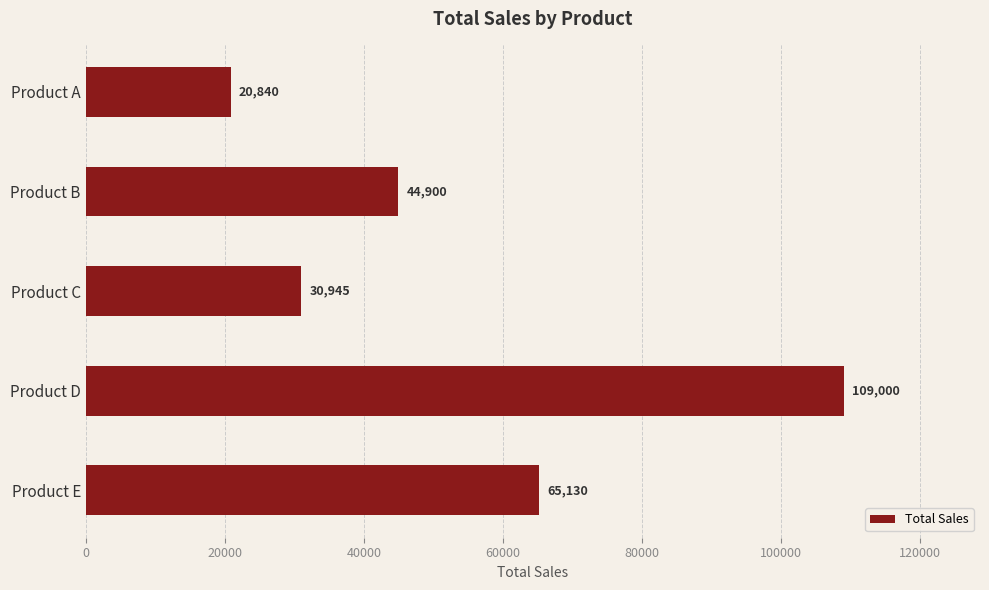

What is the ratio of the value at Product E to the value at Product C?

2.1